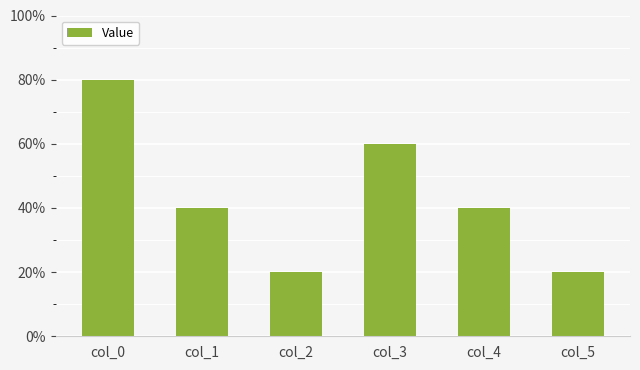

Are the bars horizontal?

No